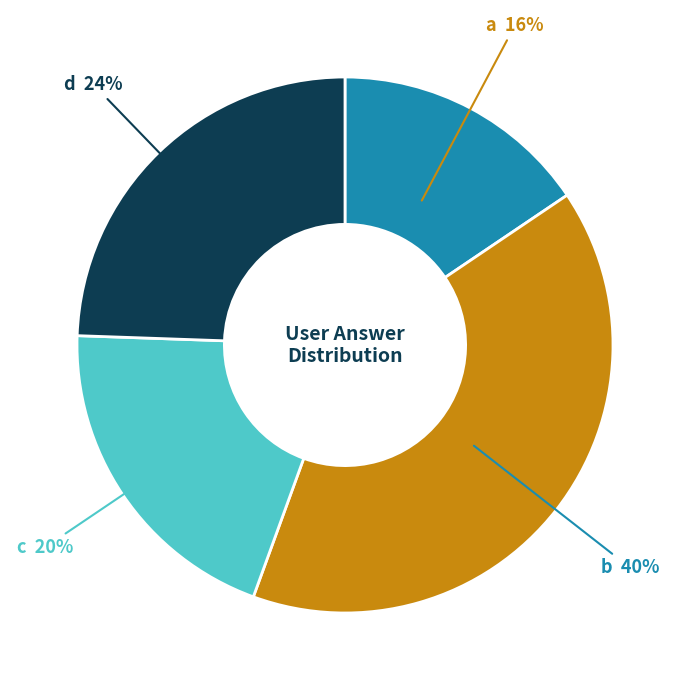

Is there any slice that represents more than half of the pie?

No